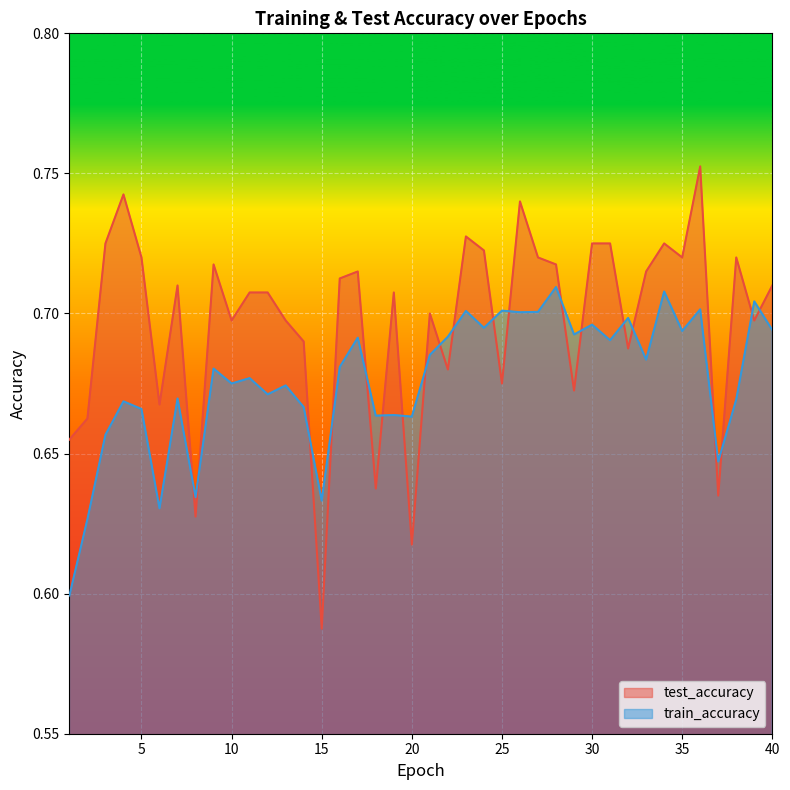

What is the greatest value displayed?

0.8